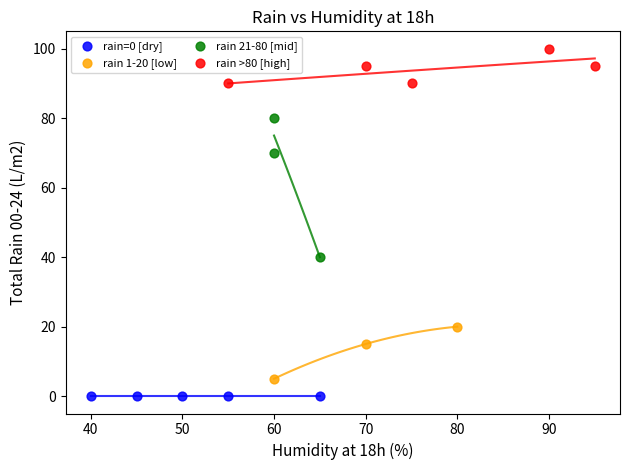

Which series reaches the maximum Y coordinate?

rain >80 [high]